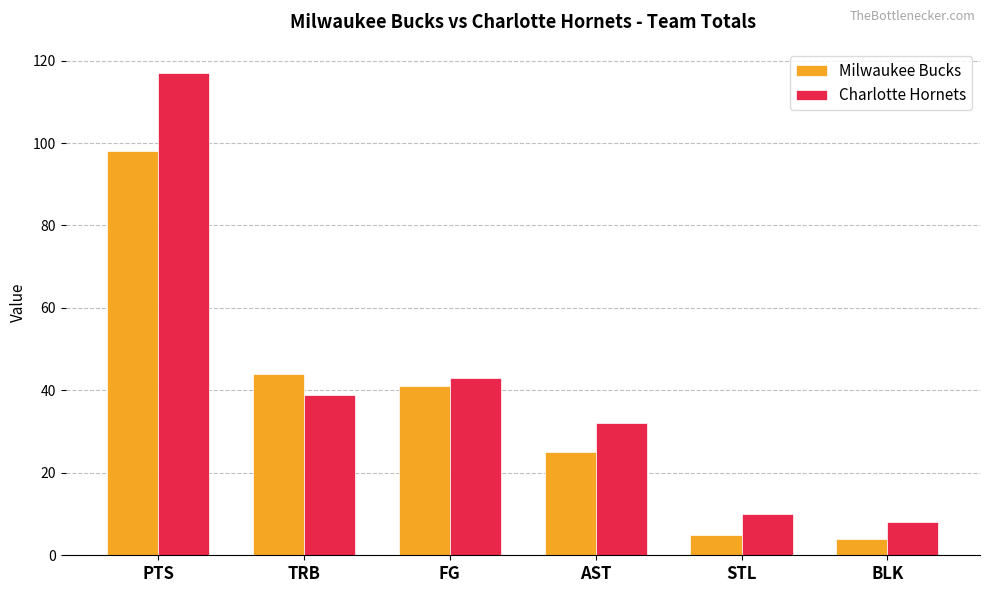

At how many categories does at least one series exceed 33?

3